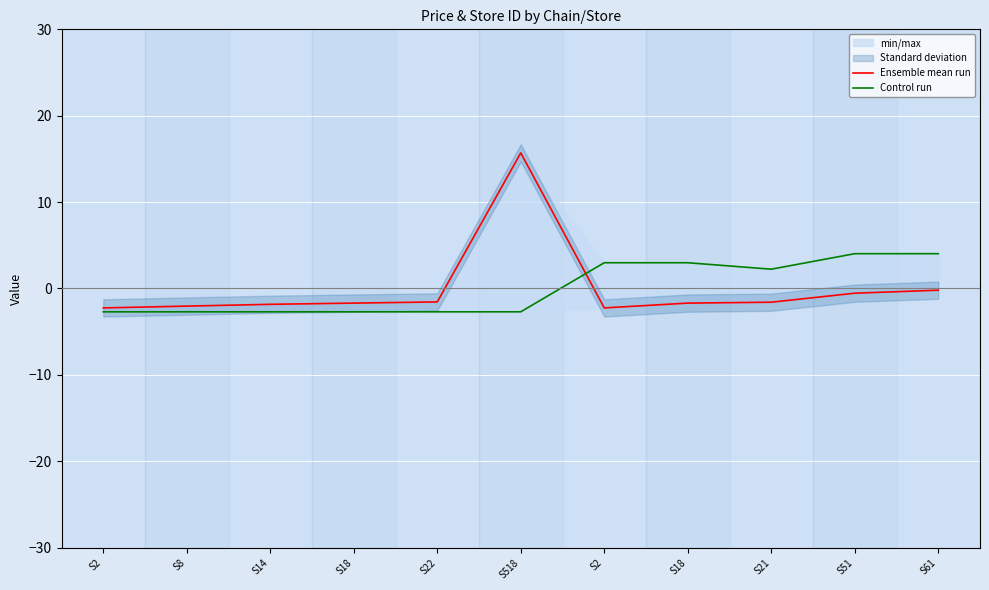

How many series are shown in this chart?

2